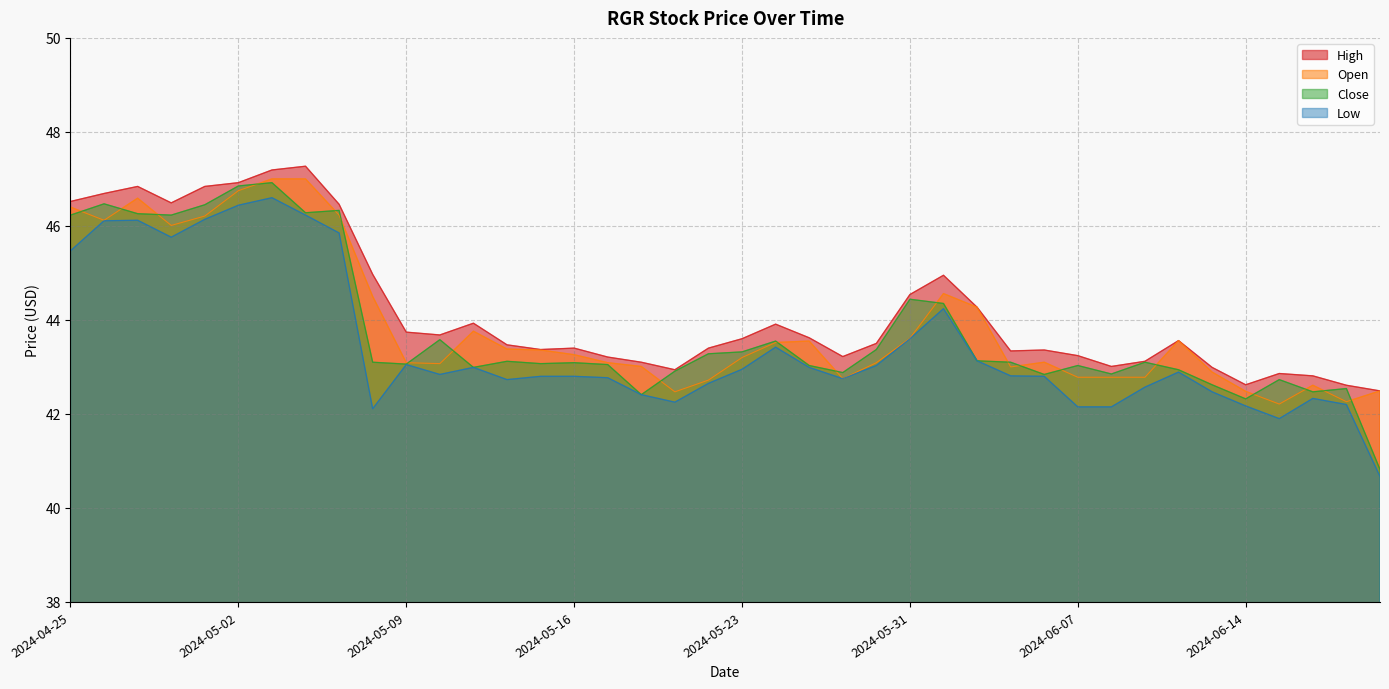

True or false: High and Open intersect in this chart.

False